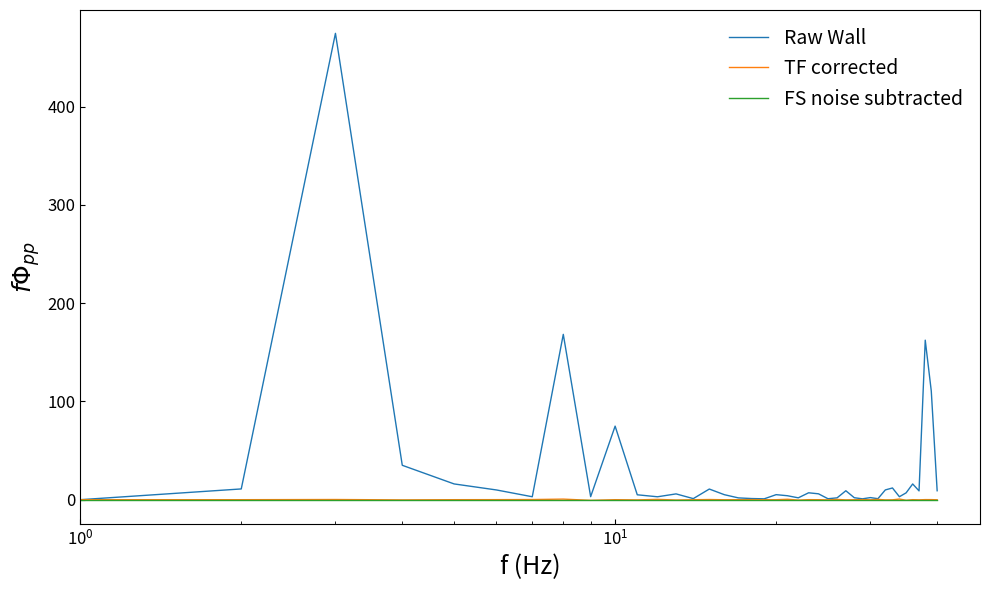

Which series has the widest spread of values?

Raw Wall